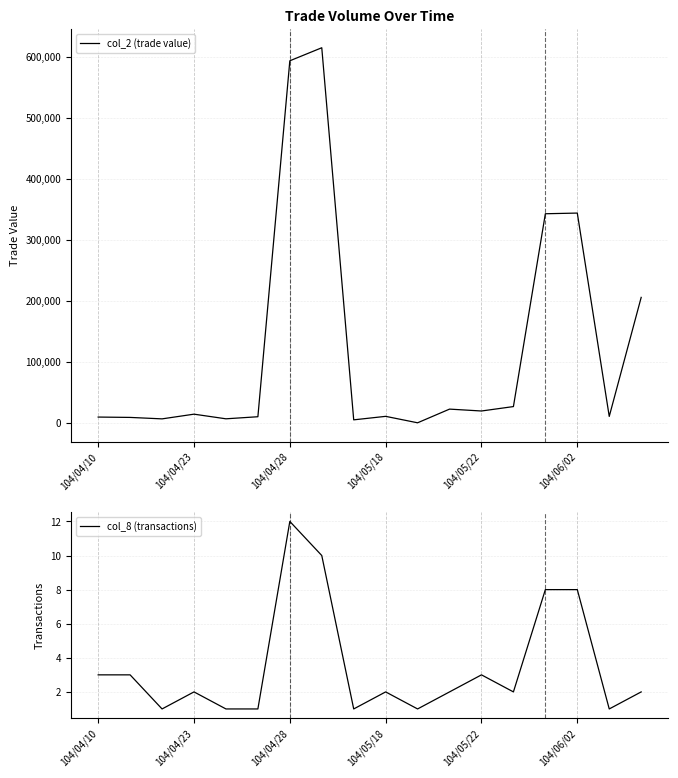

What is the highest value of the col_2 (trade value) series?

614920